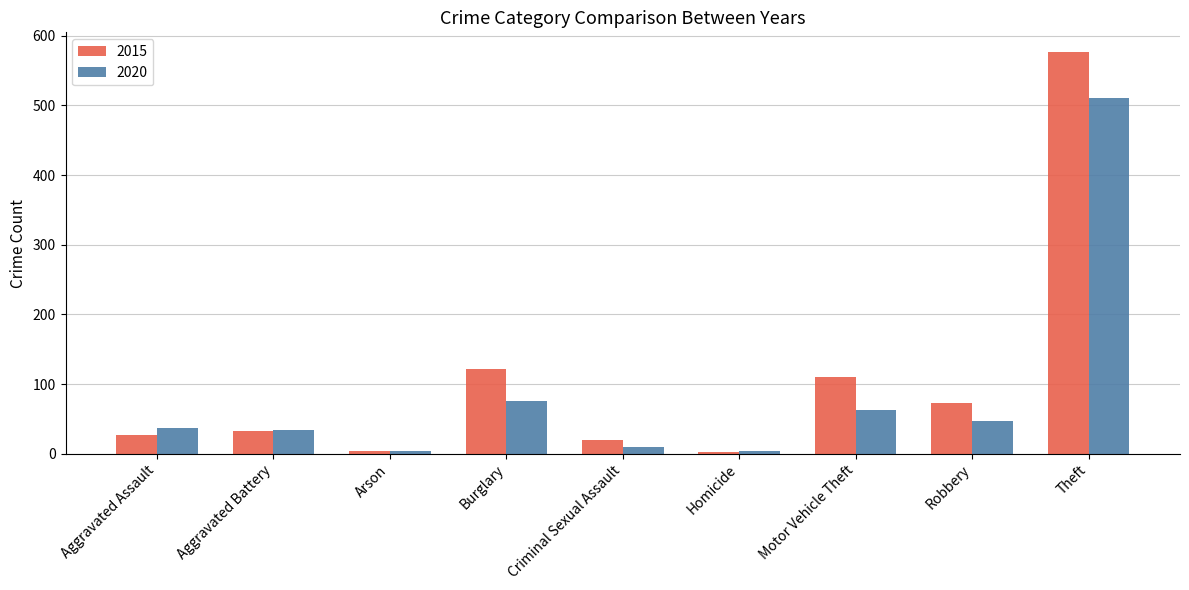

Which series has the largest range (max minus min)?

2015